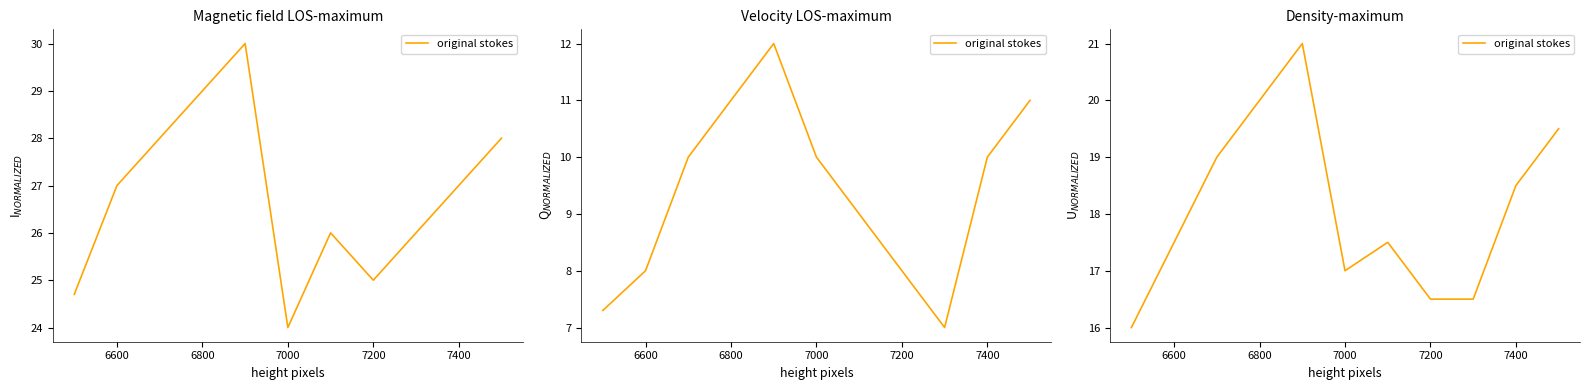

What is the average value?

18.1